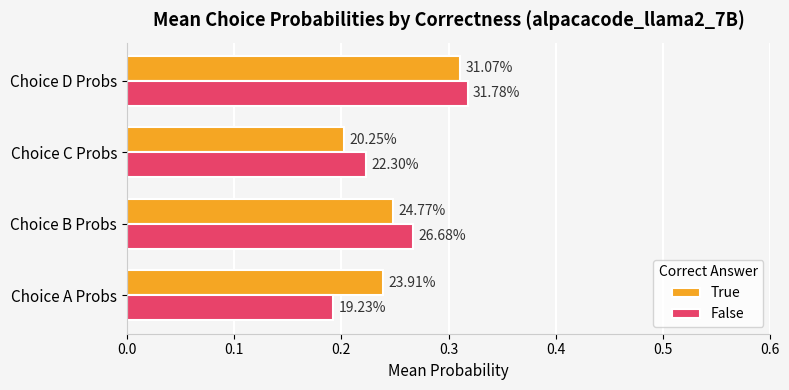

What is the difference between the maximum and second lowest values in the True series?

0.1